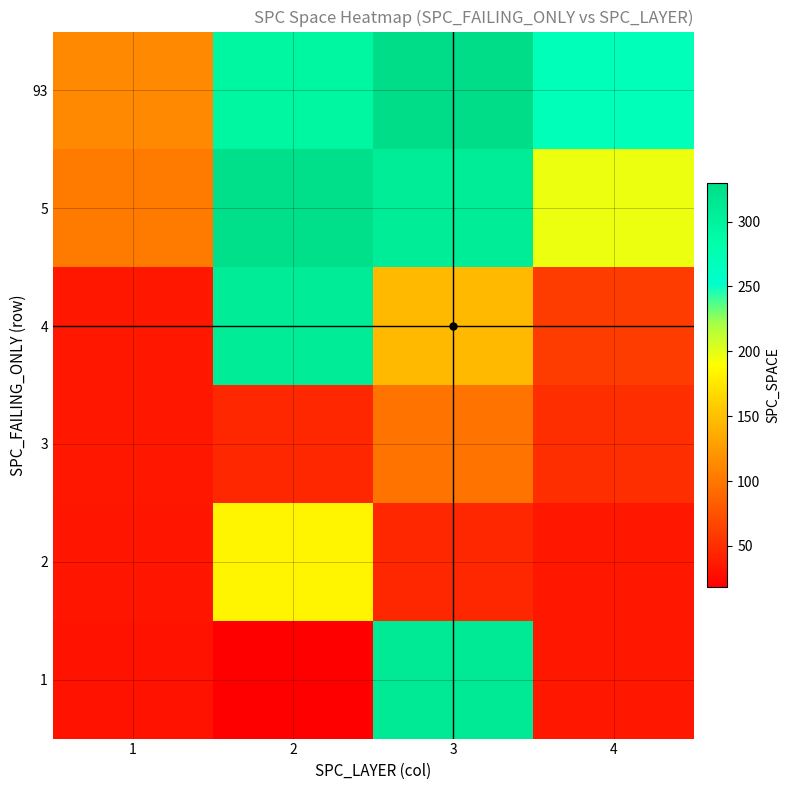

What is the total value across all series at 1?

351